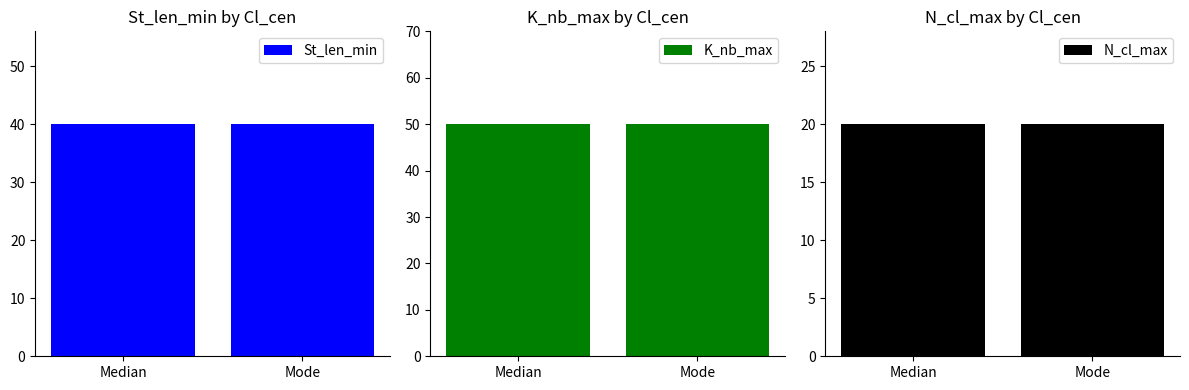

What is the label of the 1st bar from the right?

Mode